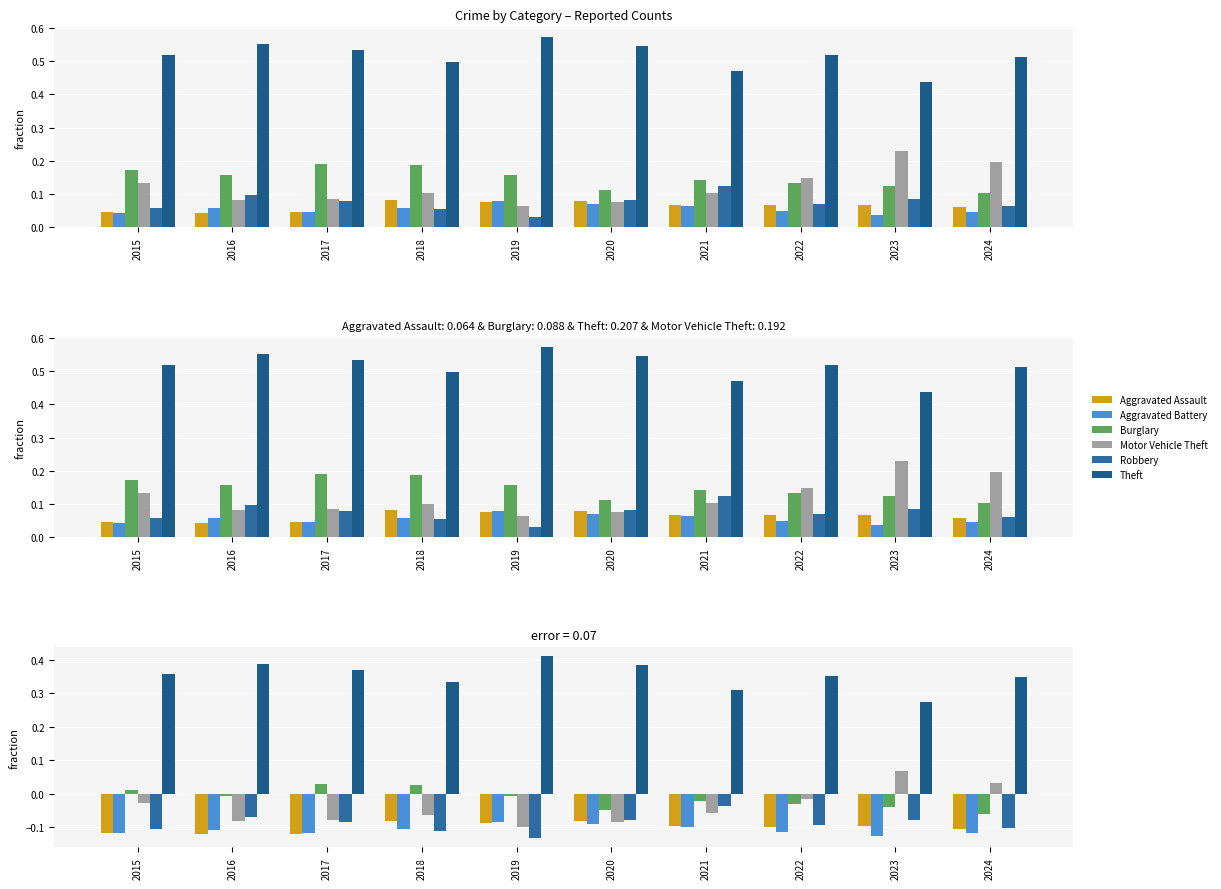

Reading left to right, list all the values displayed in this chart.

Aggravated Assault: -0.1	-0.1	-0.1	-0.1	-0.1	-0.1	-0.1	-0.1	-0.1	-0.1
Aggravated Battery: -0.1	-0.1	-0.1	-0.1	-0.1	-0.1	-0.1	-0.1	-0.1	-0.1
Burglary: 0.0	-0.0	0.0	0.0	-0.0	-0.0	-0.0	-0.0	-0.0	-0.1
Motor Vehicle Theft: -0.0	-0.1	-0.1	-0.1	-0.1	-0.1	-0.1	-0.0	0.1	0.0
Robbery: -0.1	-0.1	-0.1	-0.1	-0.1	-0.1	-0.0	-0.1	-0.1	-0.1
Theft: 0.4	0.4	0.4	0.3	0.4	0.4	0.3	0.4	0.3	0.3